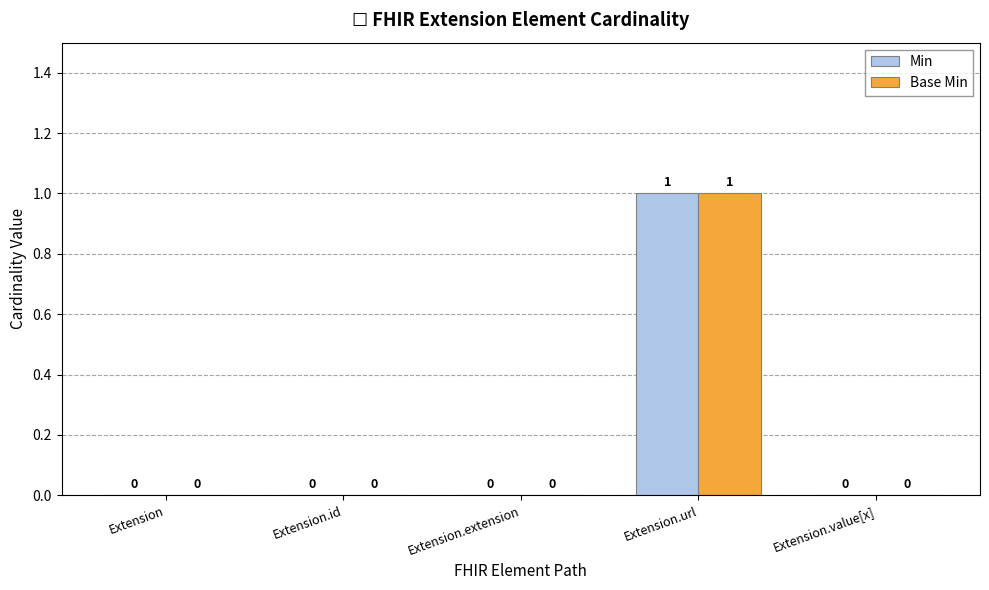

The value of Base Min at Extension.url is 0. True or false?

False